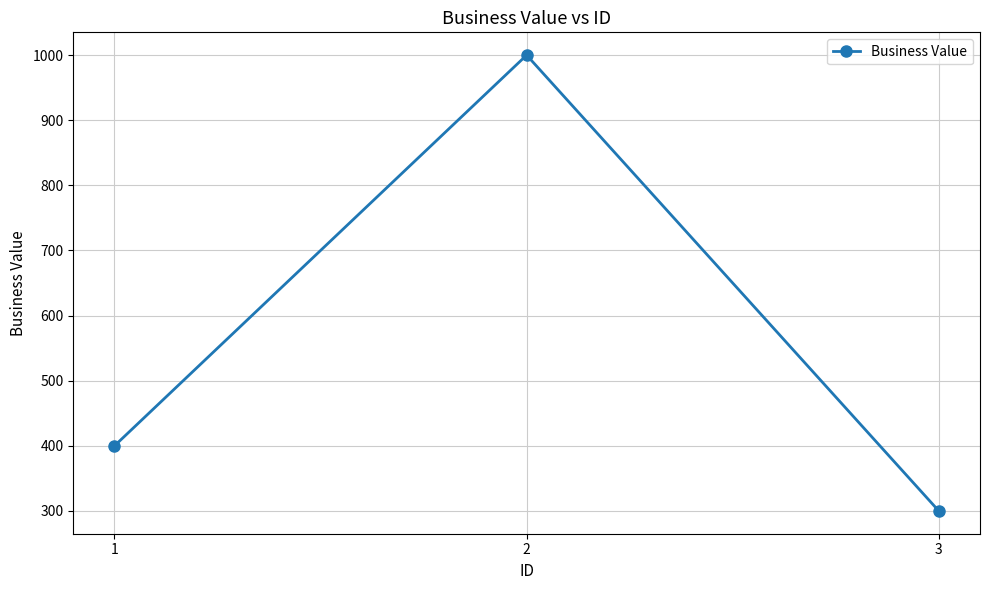

At which category does the chart reach its peak across all series?

2